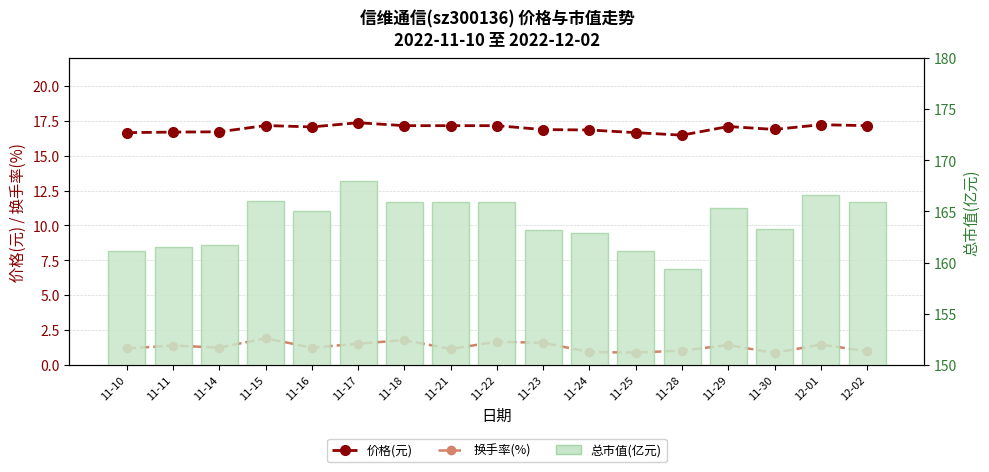

Where is 价格(元) nearest to the value 16?

11-28